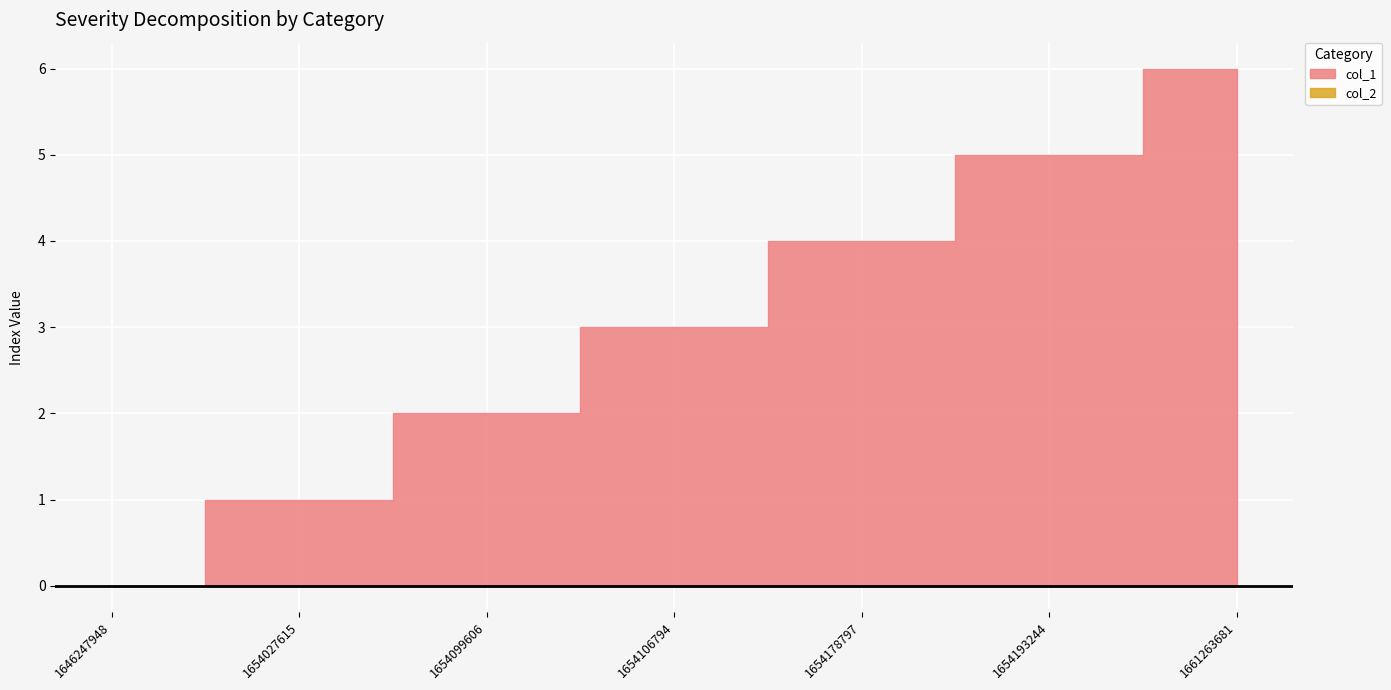

What is the spread (max minus min) of values at 1661263681?

6